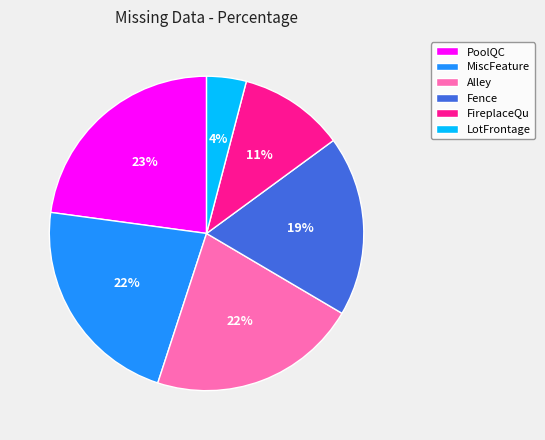

Is the sum of FireplaceQu and LotFrontage greater than half?

No